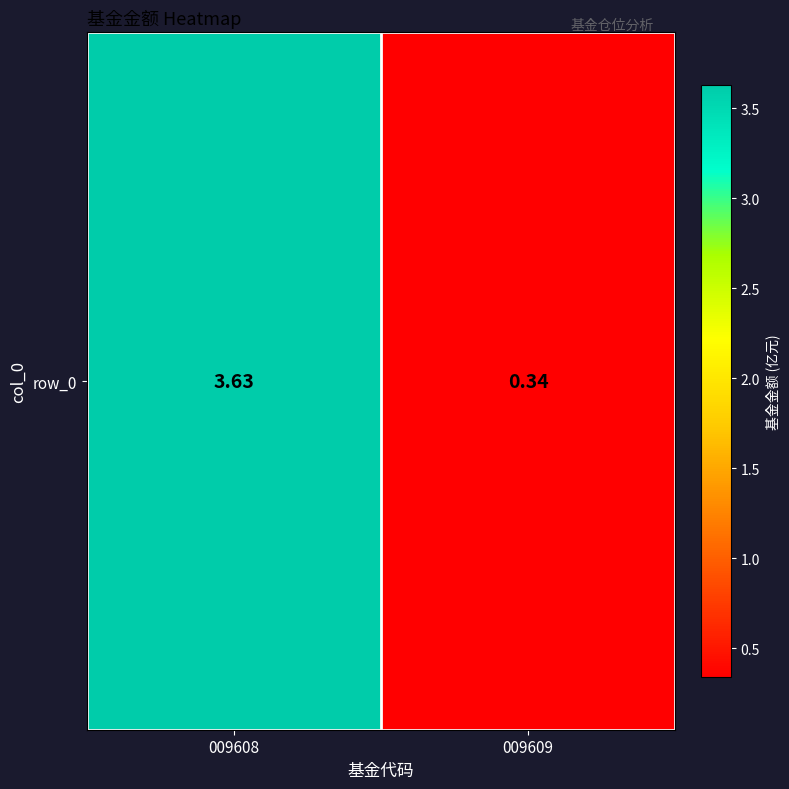

At which label does the data first exceed 3?

009608